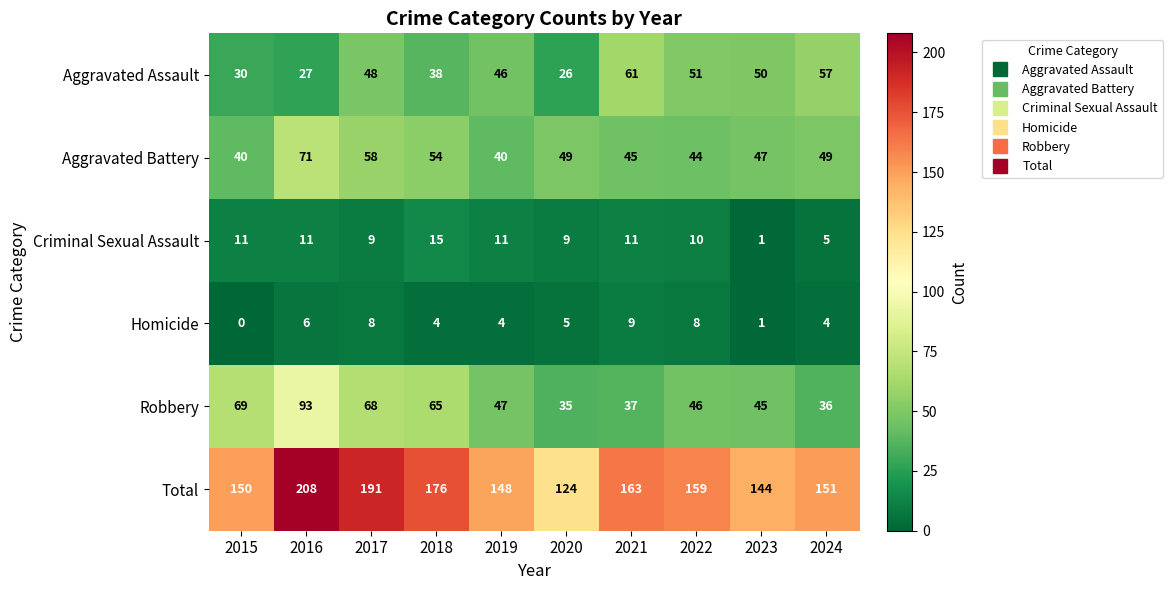

How many series are shown in this chart?

6